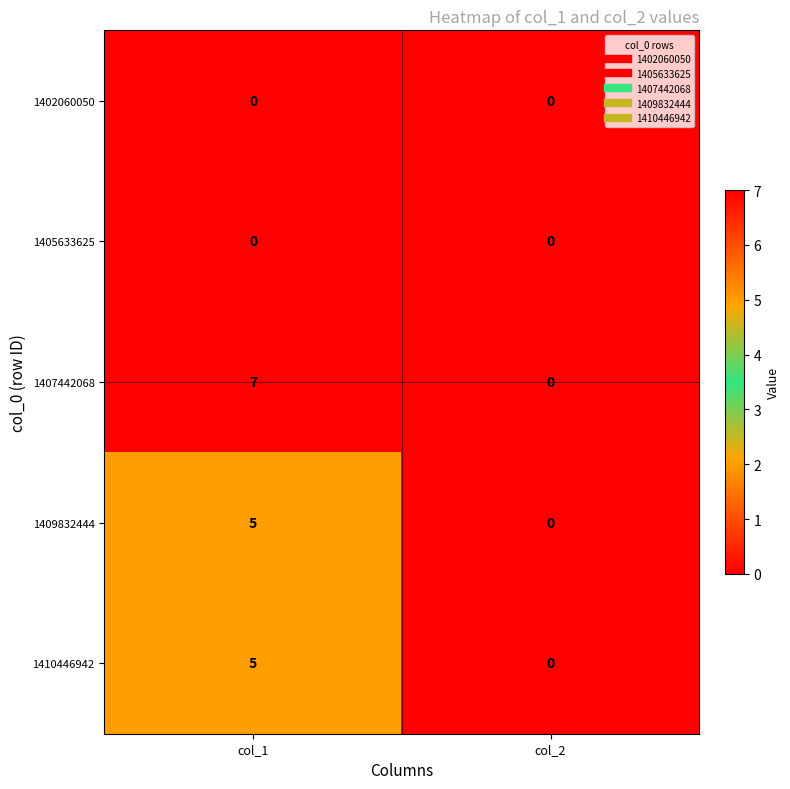

True or false: 1402060050 has a value of 0 at col_1.

True